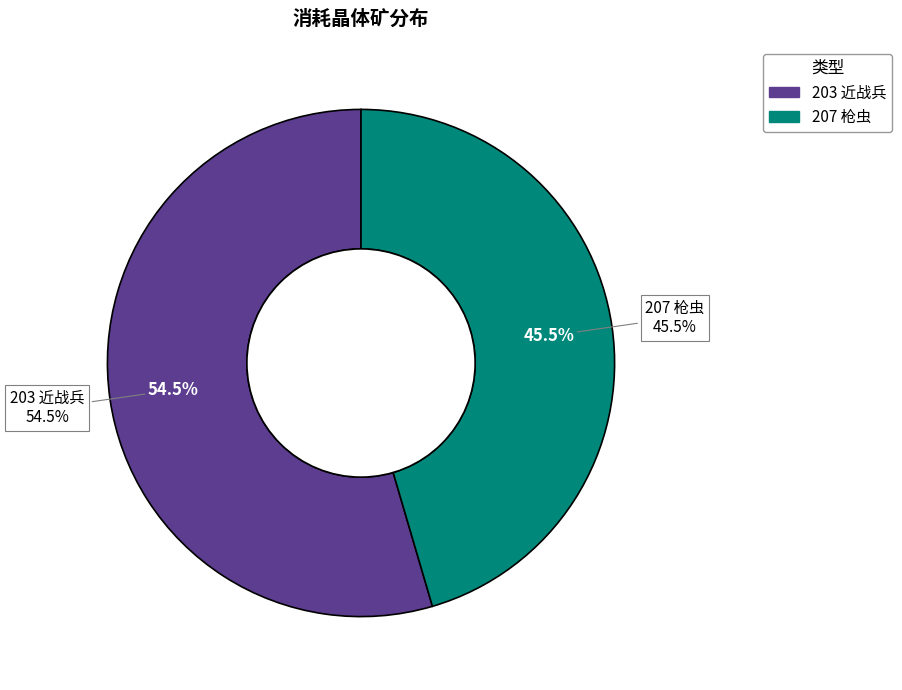

To the nearest percent, what portion does 207 枪虫 represent?

45%